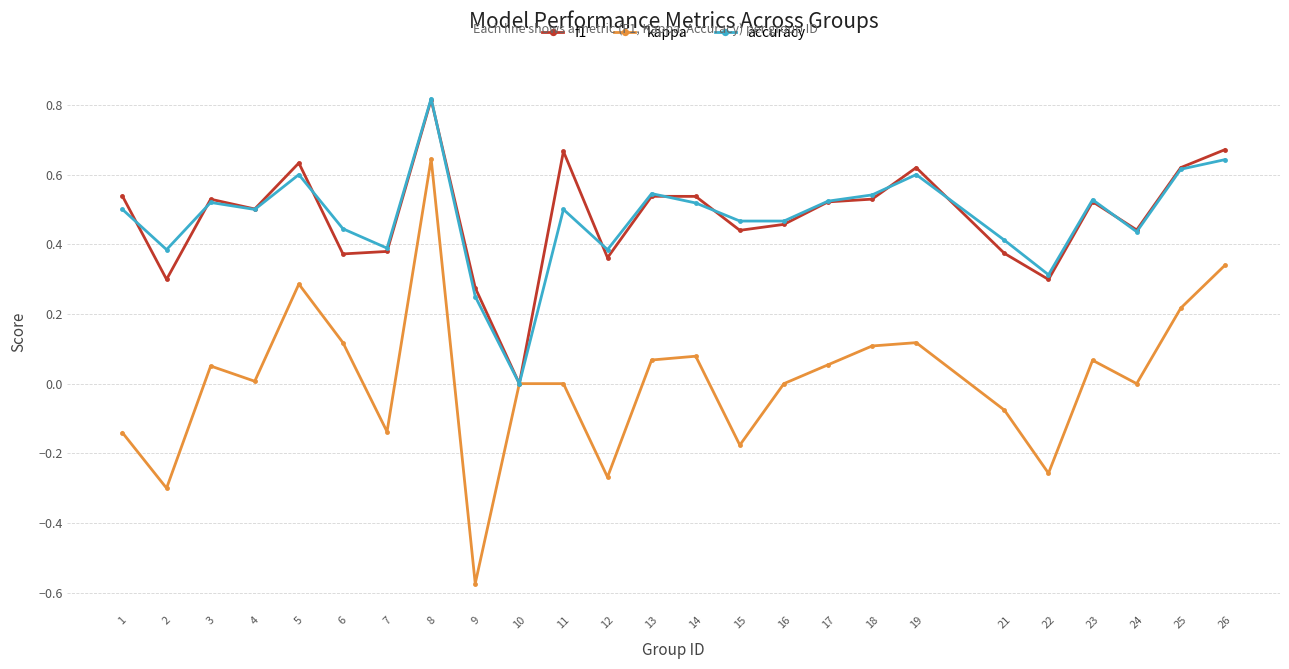

Which series has the widest spread of values?

kappa